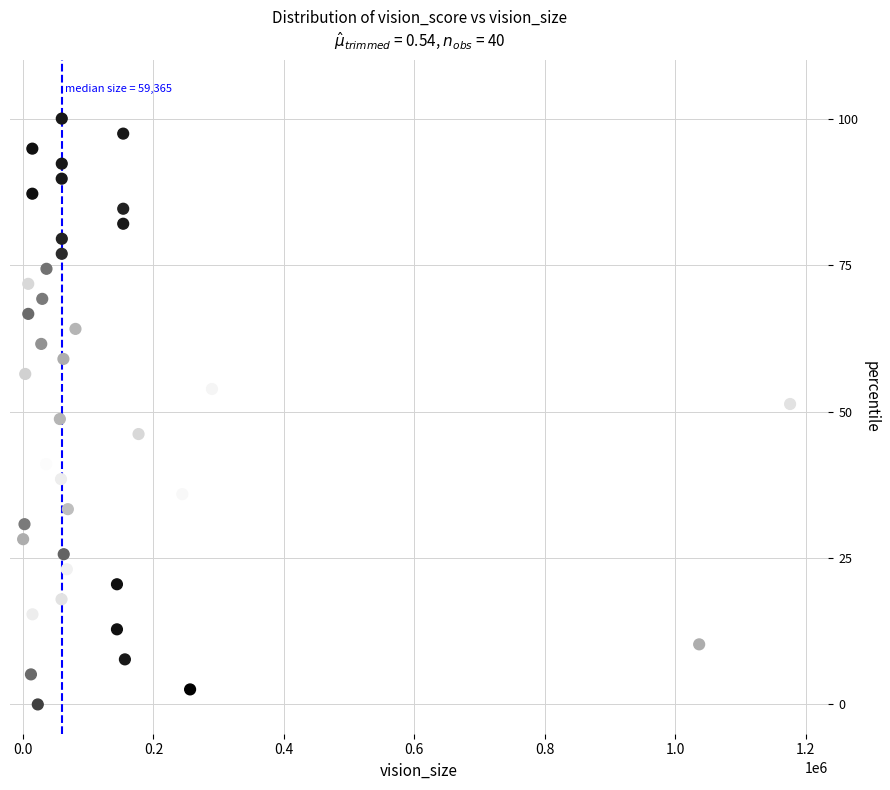

What is the range of X values (max minus min)?

1175987.0